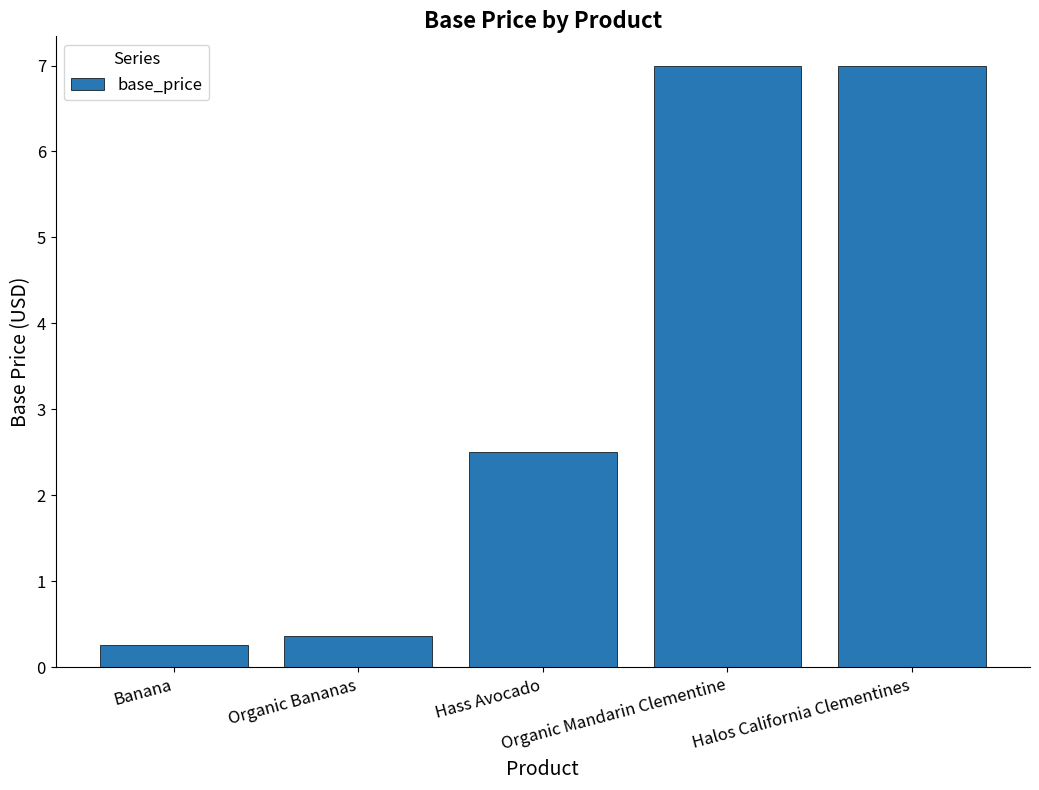

Reading right to left, list all the values displayed in this chart.

7.0	7.0	2.5	0.4	0.3